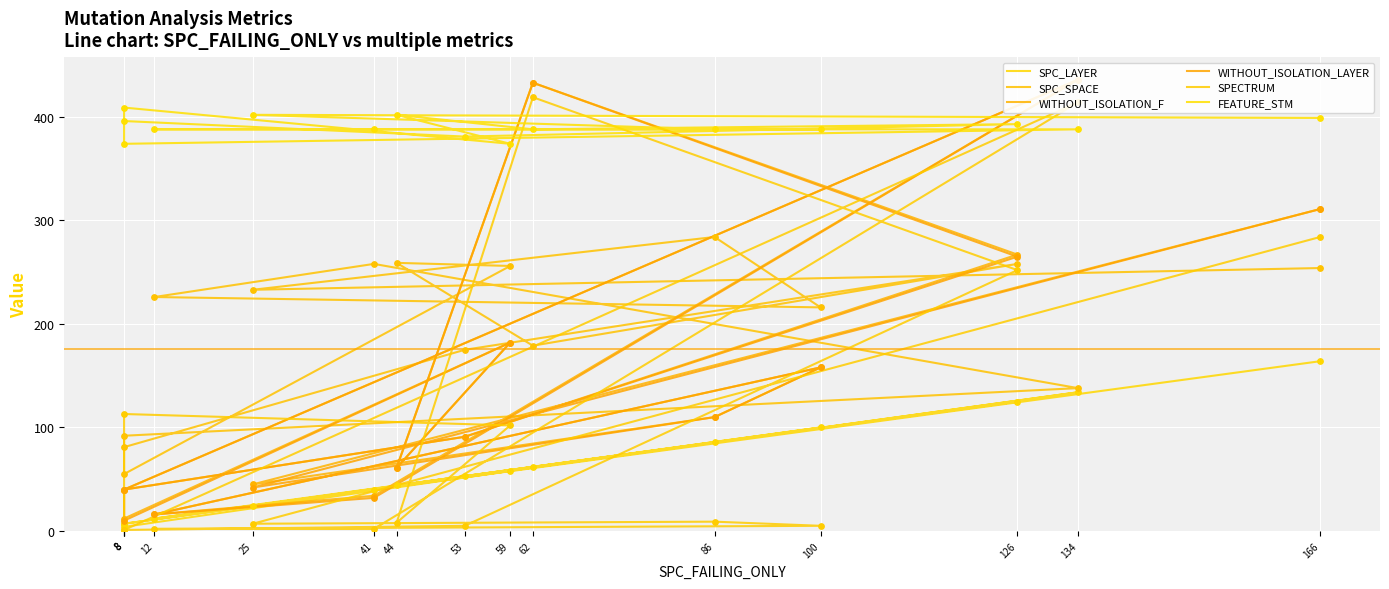

What is the total value across all series at 53?

796